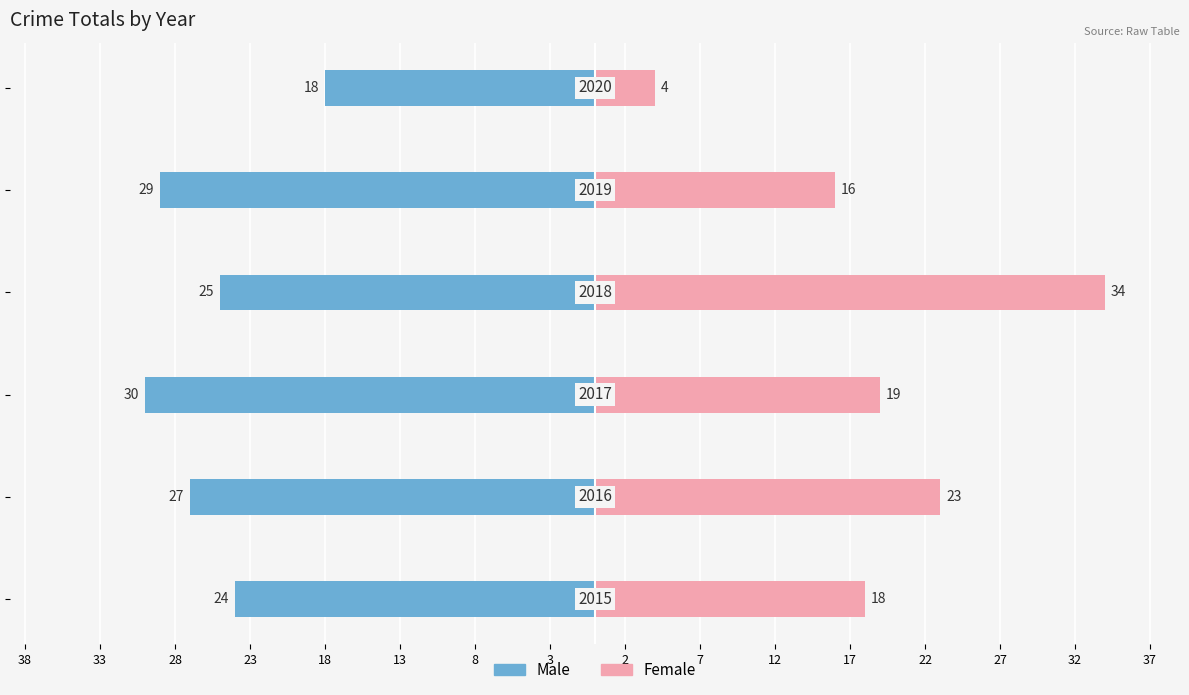

What is the minimum value for Male?

-30